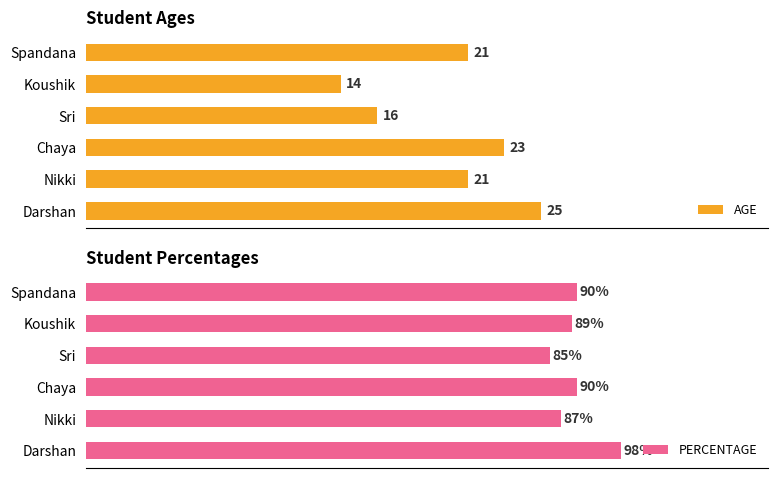

Count the AGE values in the range 16 to 23.

4